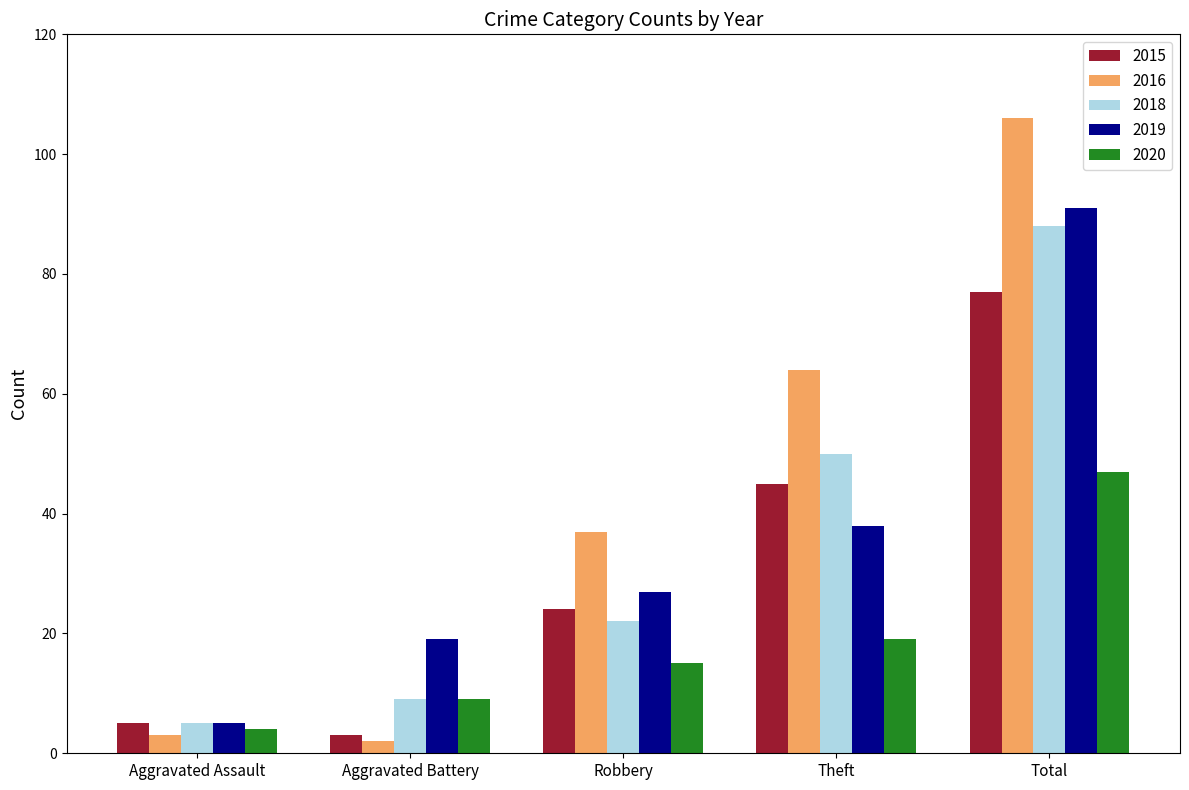

The 2018 series shows 9 at Aggravated Battery. True or false?

True